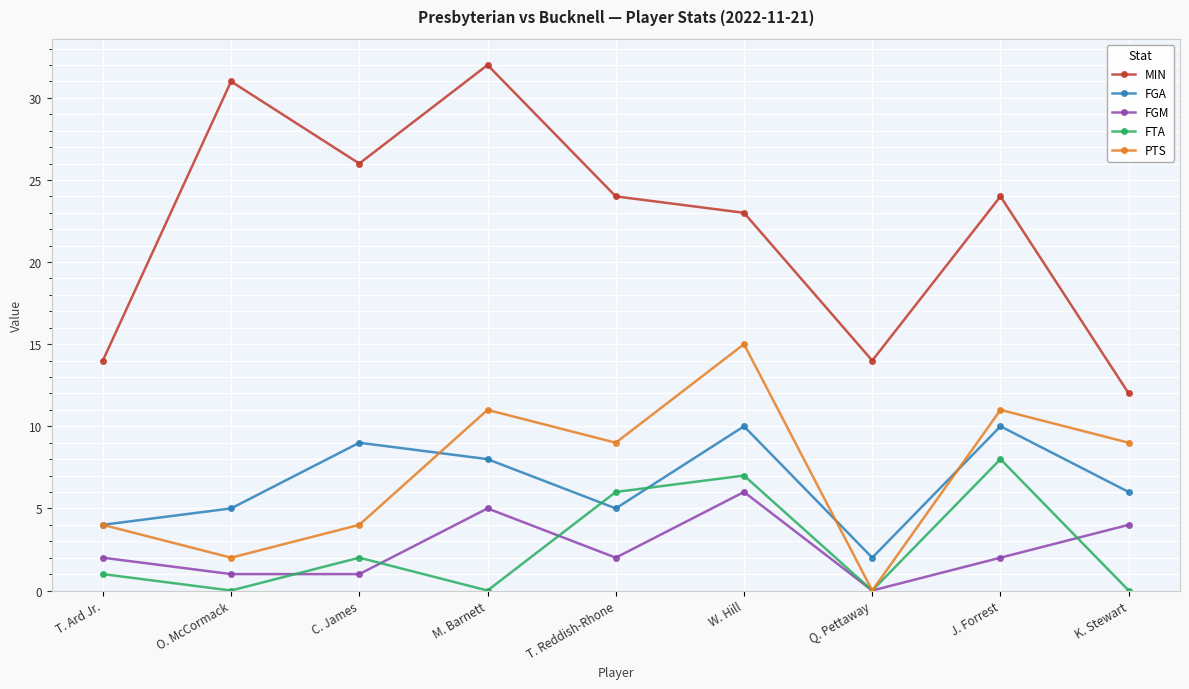

What is the lowest value of the MIN series?

12